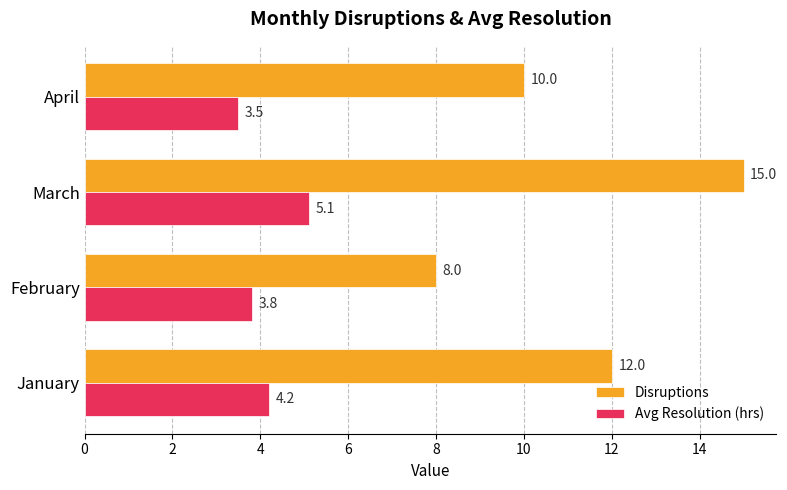

Which series has the largest range (max minus min)?

Disruptions